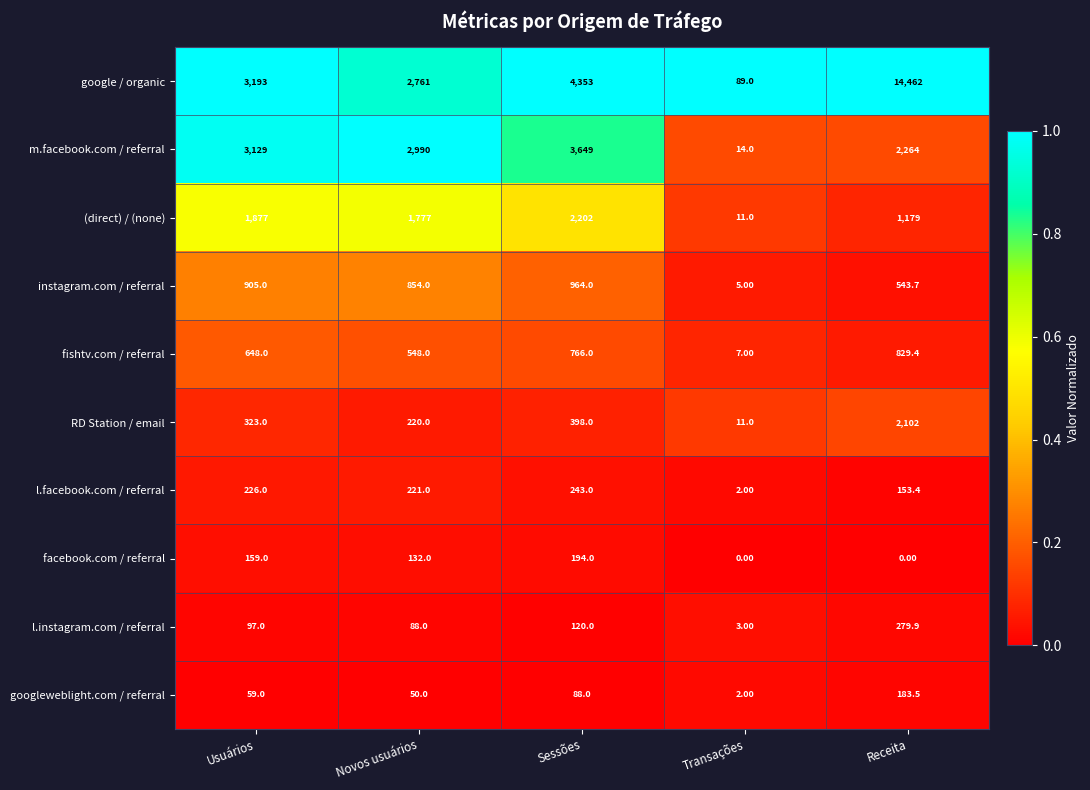

Rank the series by their maximum value, from lowest to highest.

googleweblight.com / referral, facebook.com / referral, l.facebook.com / referral, l.instagram.com / referral, fishtv.com / referral, instagram.com / referral, RD Station / email, (direct) / (none), m.facebook.com / referral, google / organic